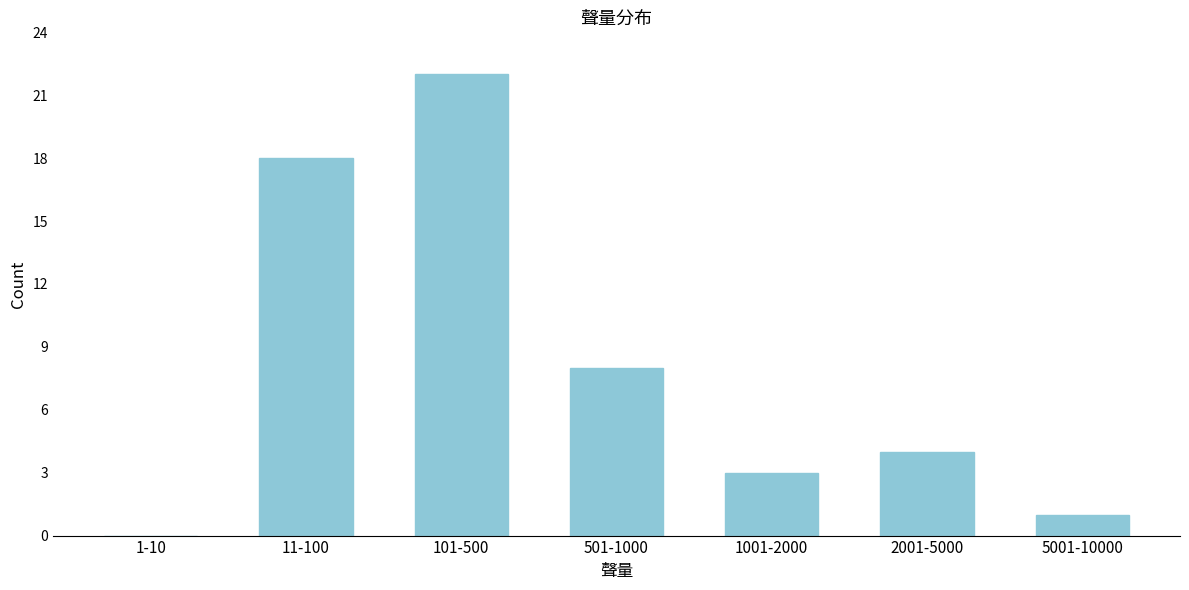

Reading left to right, what are all the values shown in this chart?

1-10=0	11-100=18	101-500=22	501-1000=8	1001-2000=3	2001-5000=4	5001-10000=1